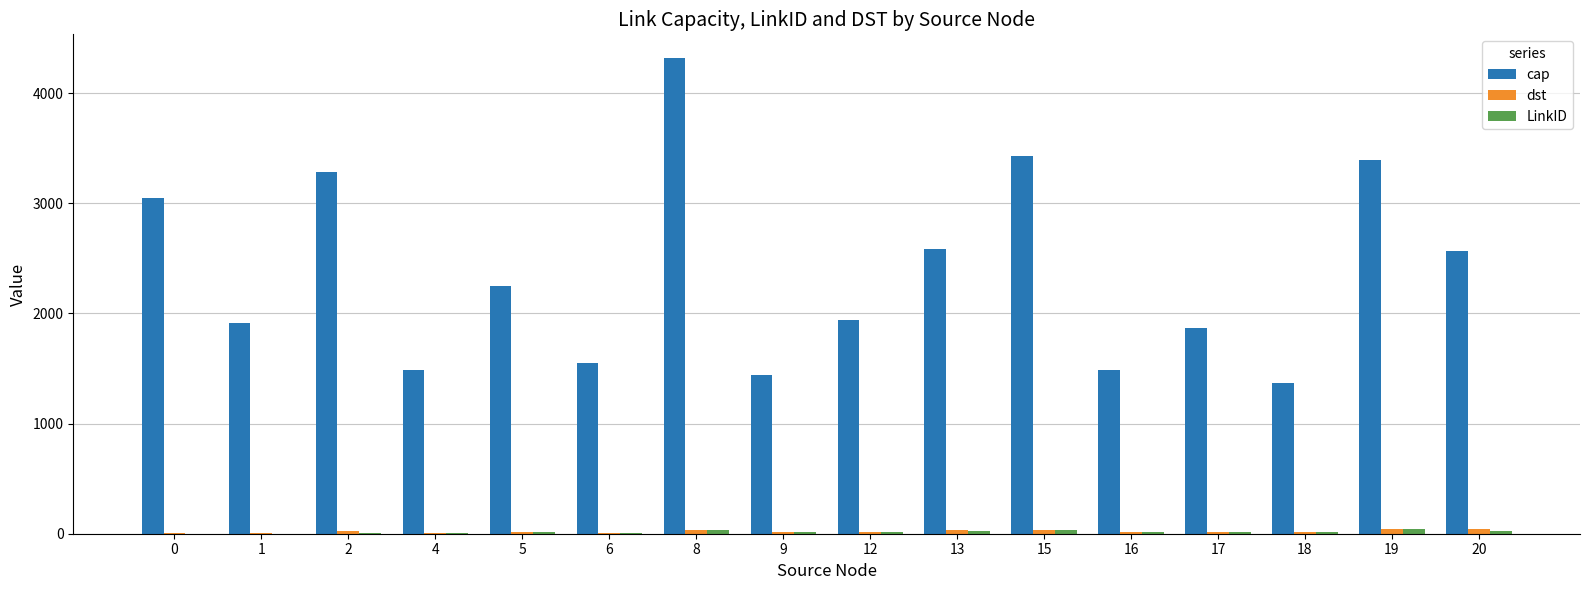

What is the greatest value displayed?

4318